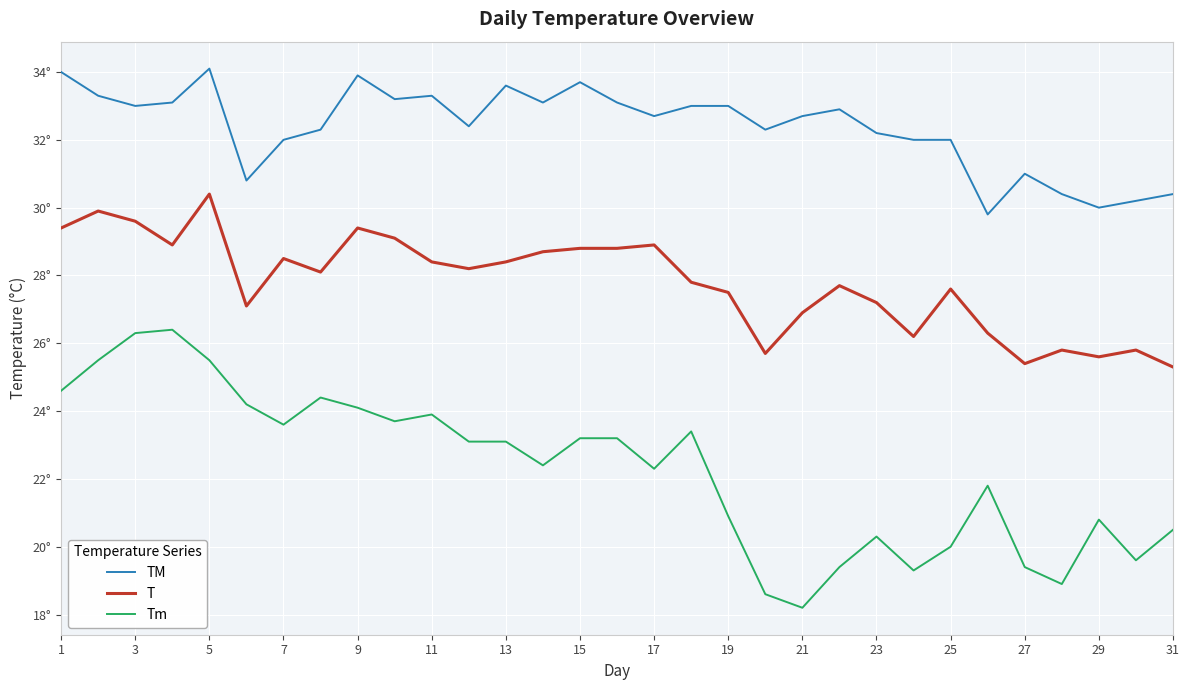

Where does the Tm series first go above 23?

1